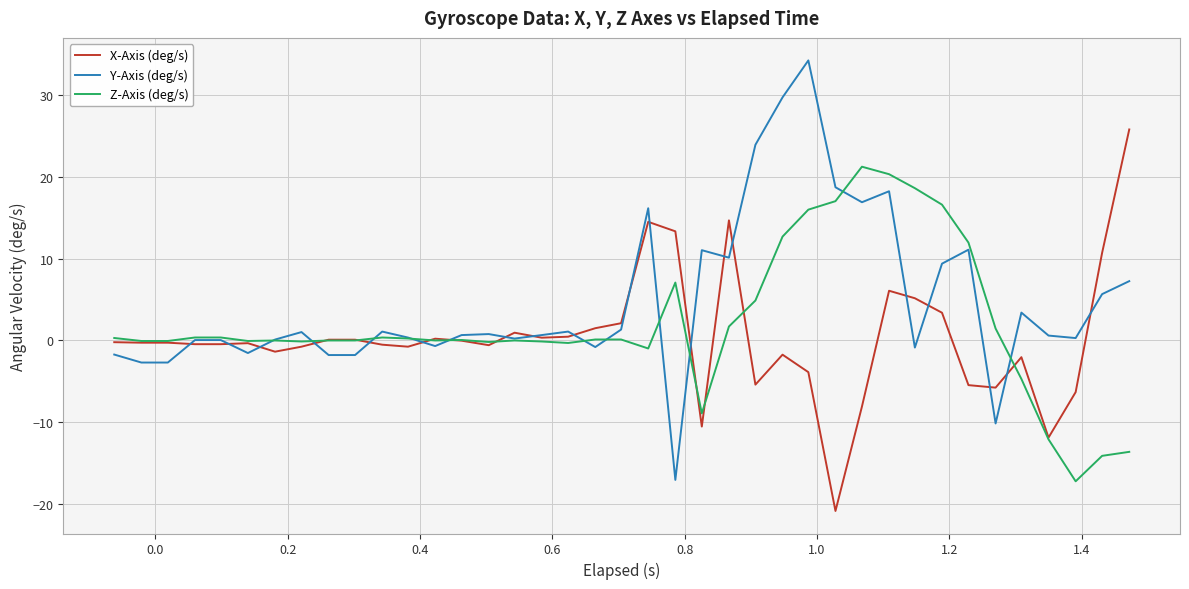

What is the smallest value displayed?

-20.8